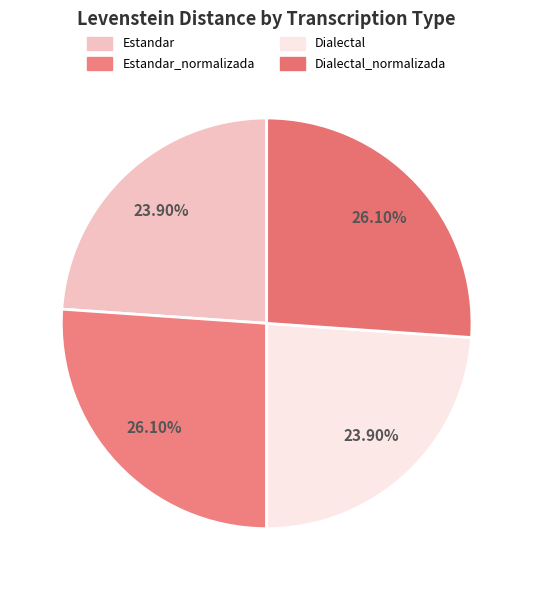

Which category has the biggest portion of the pie?

Estandar_normalizada